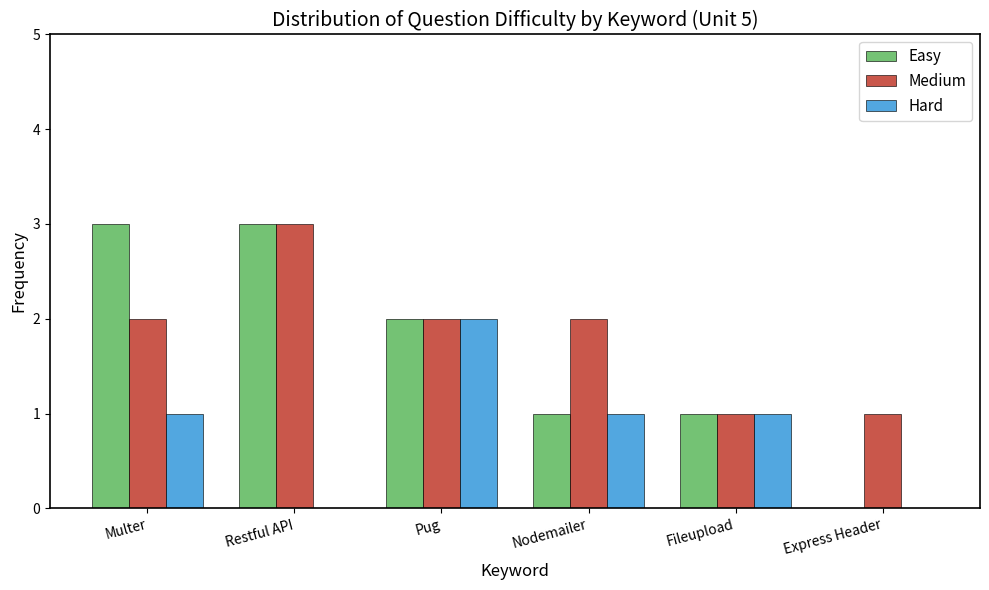

How many Hard values are between 0 and 1?

5